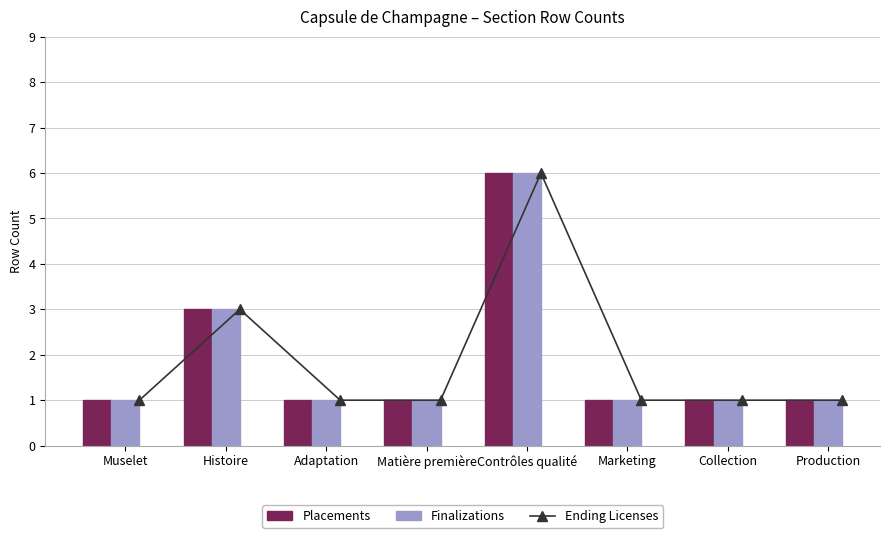

Is it true that Finalizations equals 1 at Production?

True